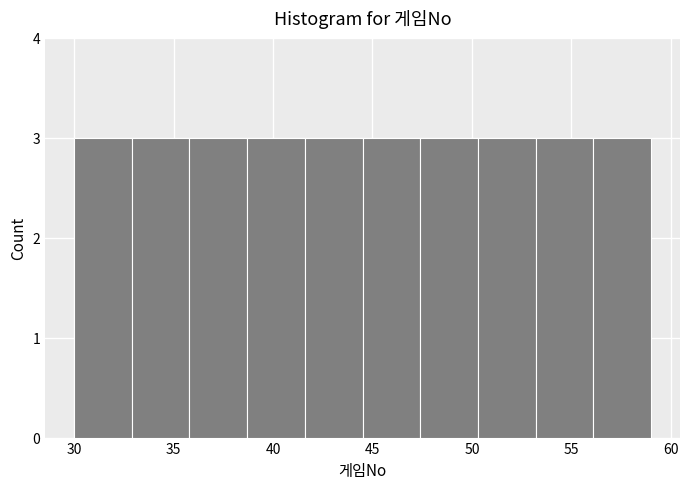

Reading left to right, list every bar in this chart as the range it spans on the x-axis followed by its height. Neither the bar edges nor the heights are printed on the chart, so give them approximately, as read against the axes.

30.0 to 32.9: 3
32.9 to 35.8: 3
35.8 to 38.7: 3
38.7 to 41.6: 3
41.6 to 44.5: 3
44.5 to 47.4: 3
47.4 to 50.3: 3
50.3 to 53.2: 3
53.2 to 56.1: 3
56.1 to 59.0: 3